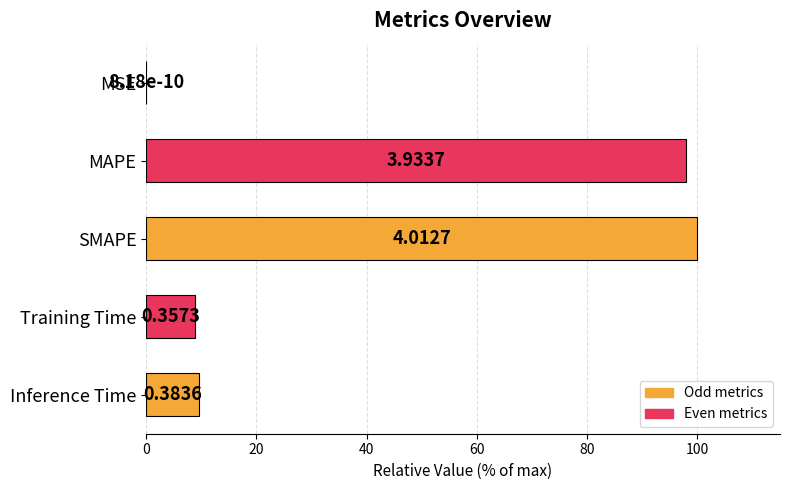

Are the bars horizontal?

Yes